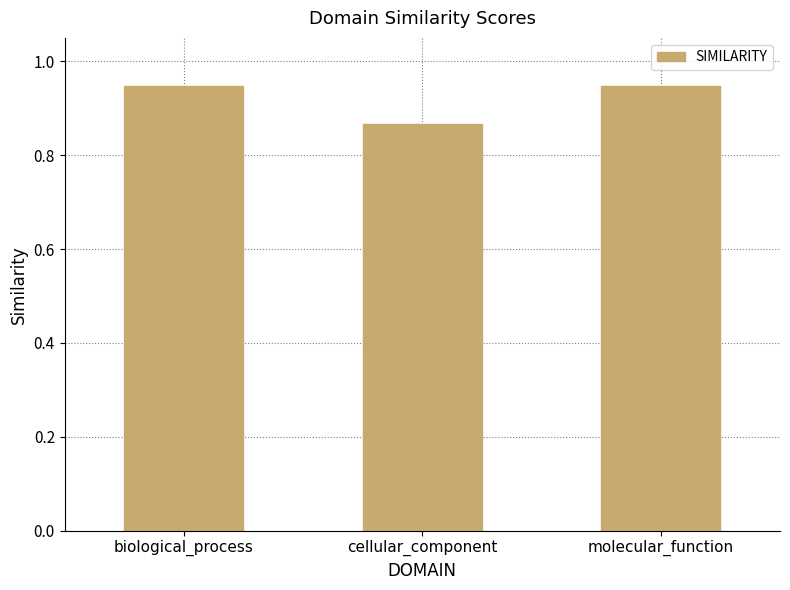

At which label is the value closest to 0?

cellular_component